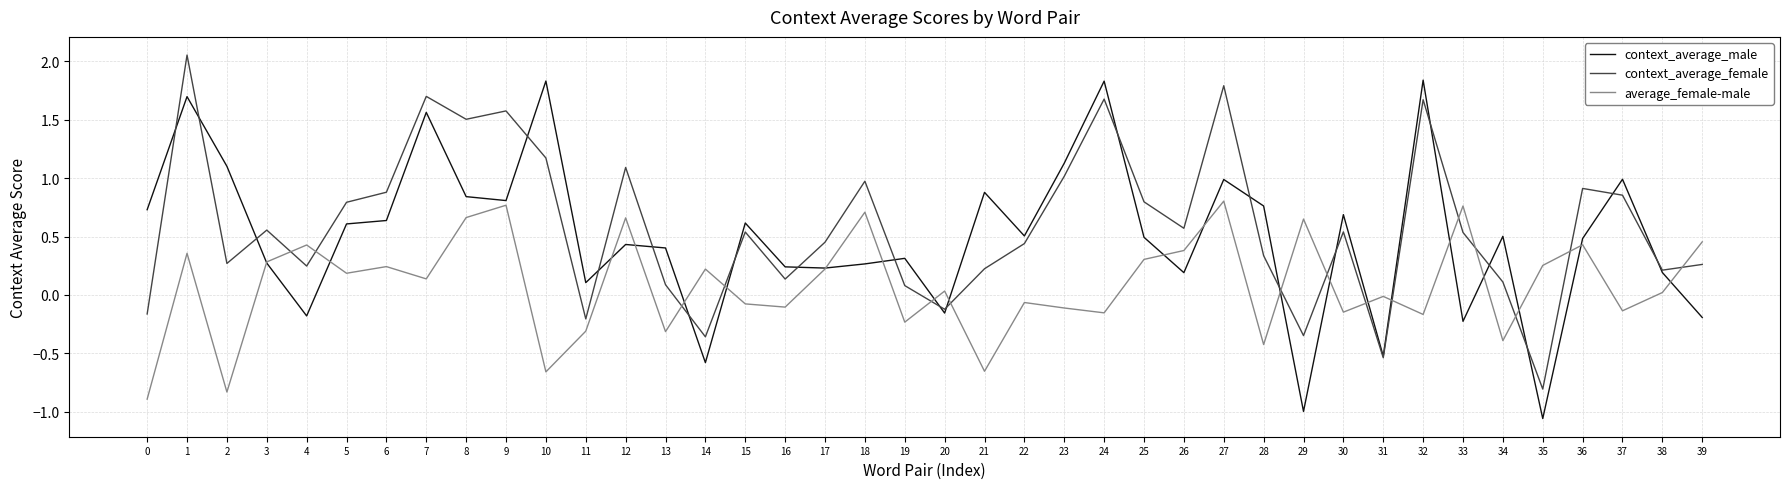

What are all the series names shown in the legend?

context_average_male, context_average_female, average_female-male